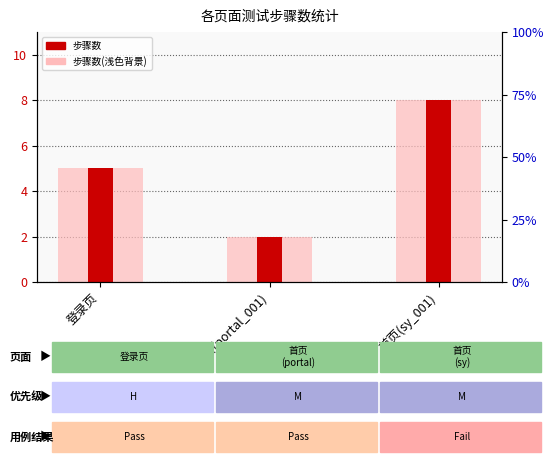

The value of 步骤数 at 首页(portal_001) is 1. True or false?

False